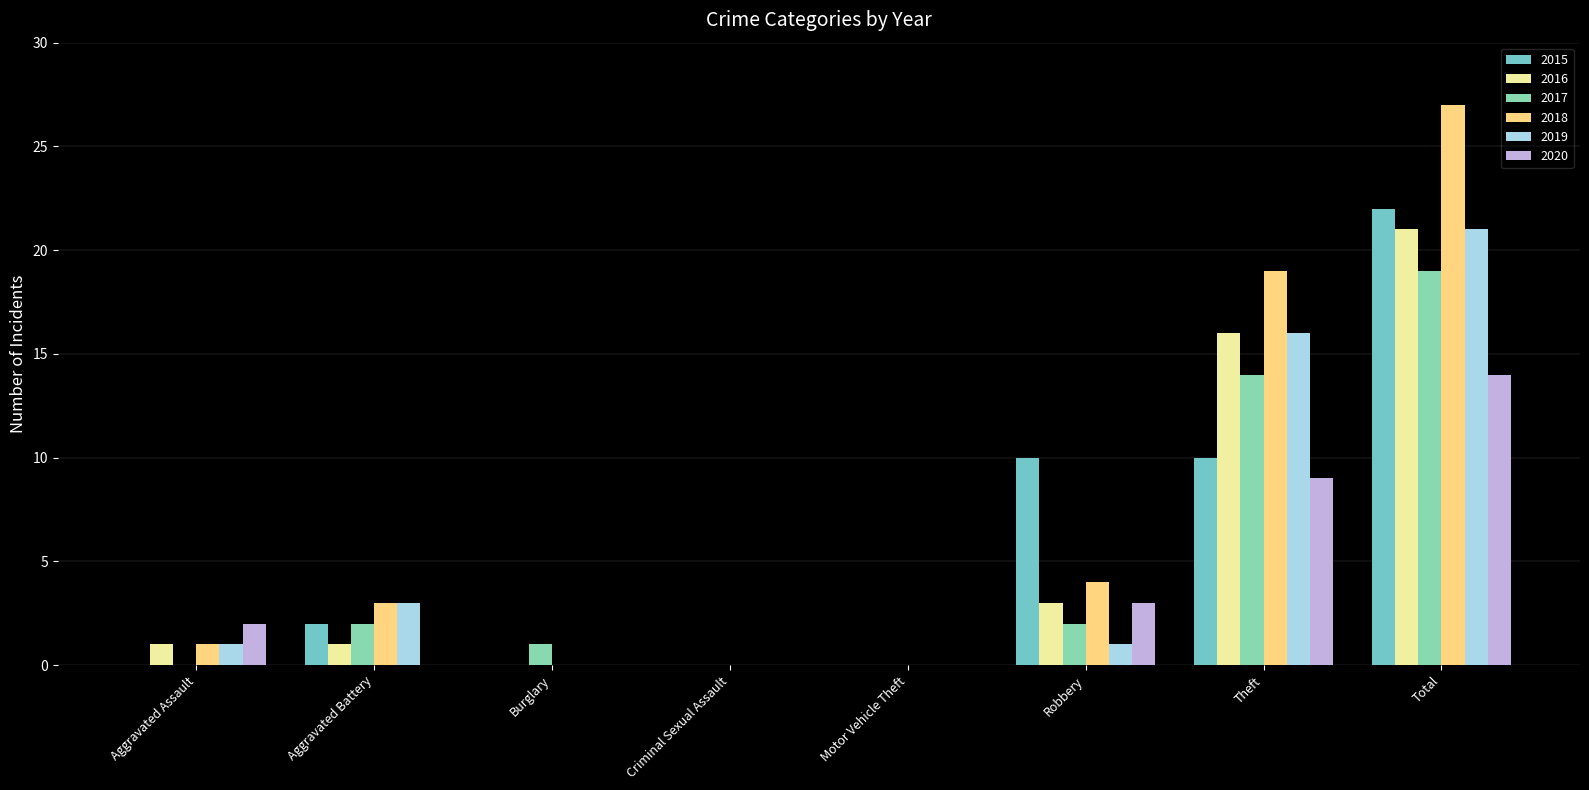

Which series changed the most between Burglary and Motor Vehicle Theft?

2017